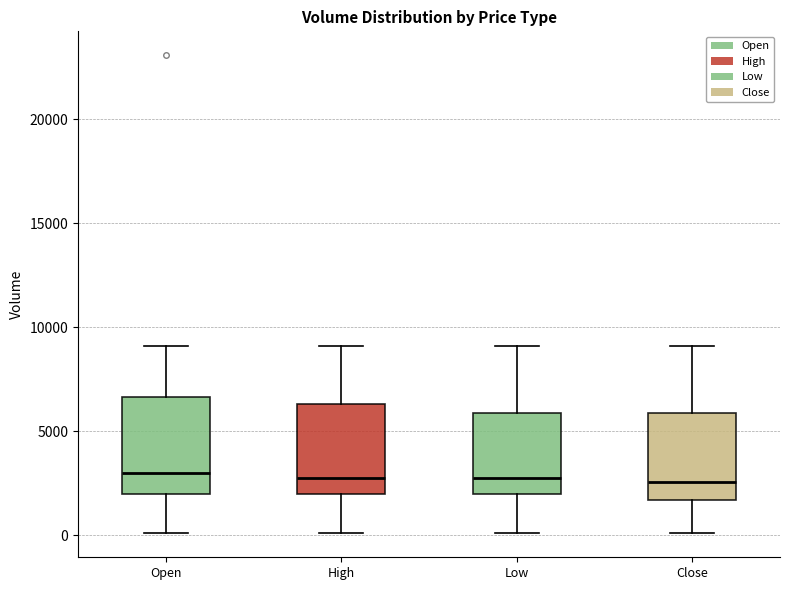

Where is the lower edge of the box for Open on the y-axis? The values are not printed on the chart, so give them approximately, as read against the axis.

2000